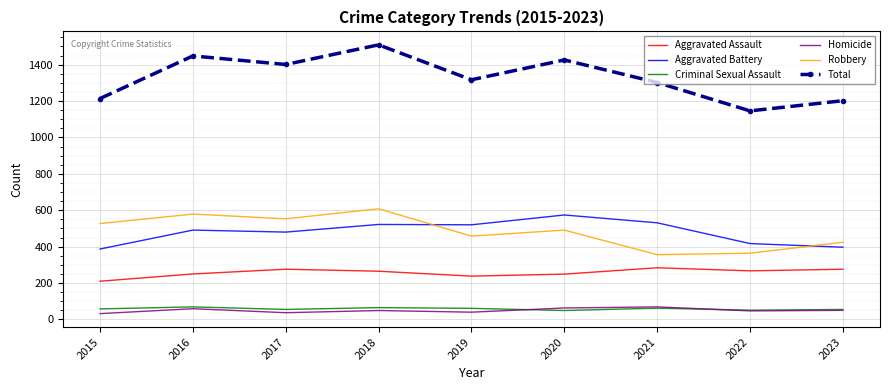

Is it true that Criminal Sexual Assault equals 65 at 2018?

True